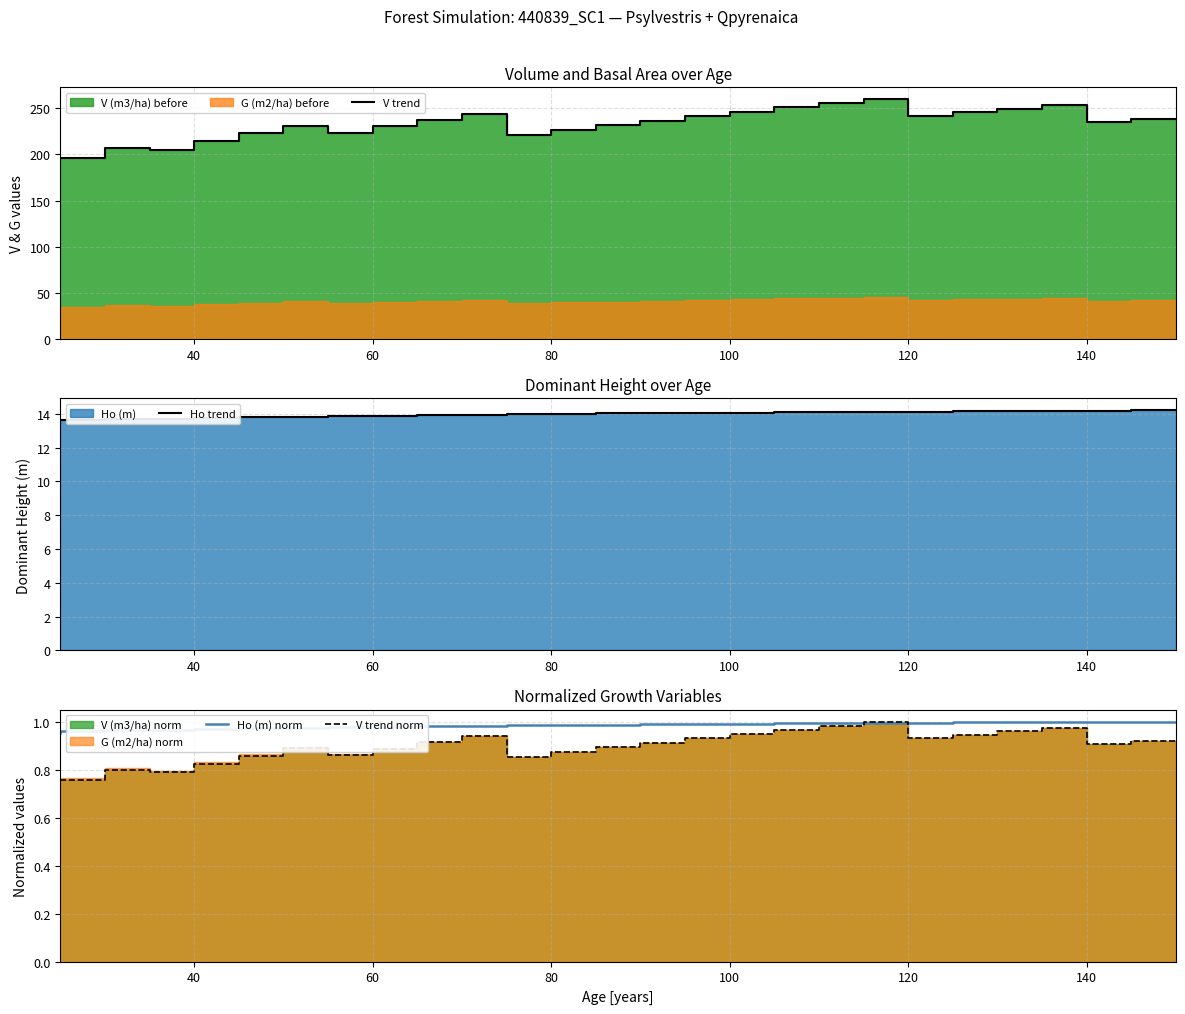

Does the chart have visible grid lines?

Yes